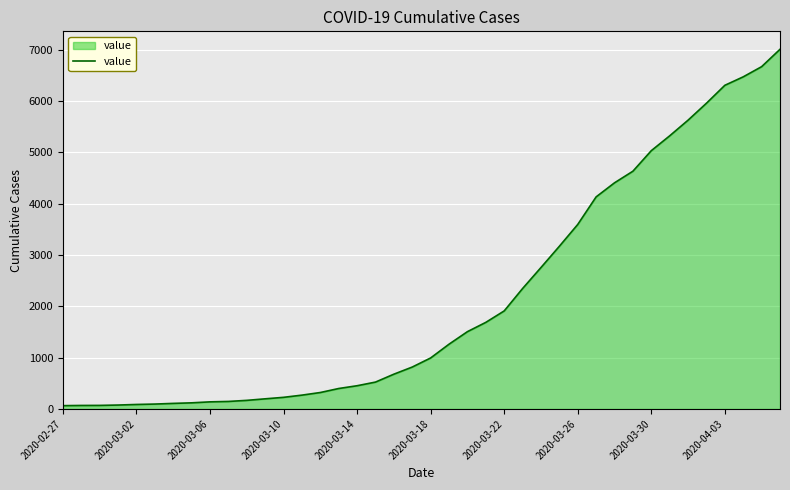

What is the greatest value displayed?

7004